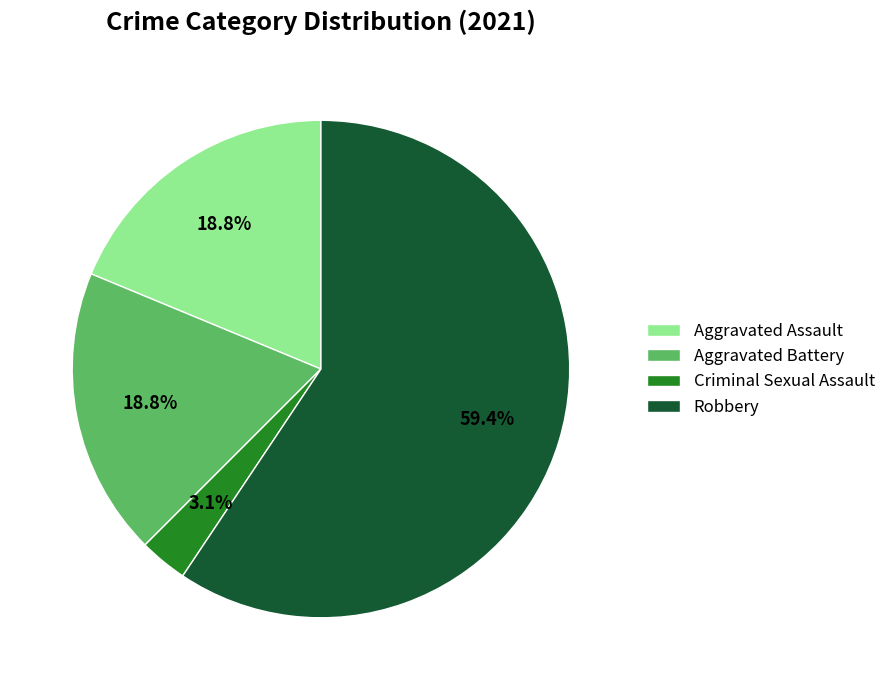

What is the largest slice in the pie chart?

Robbery